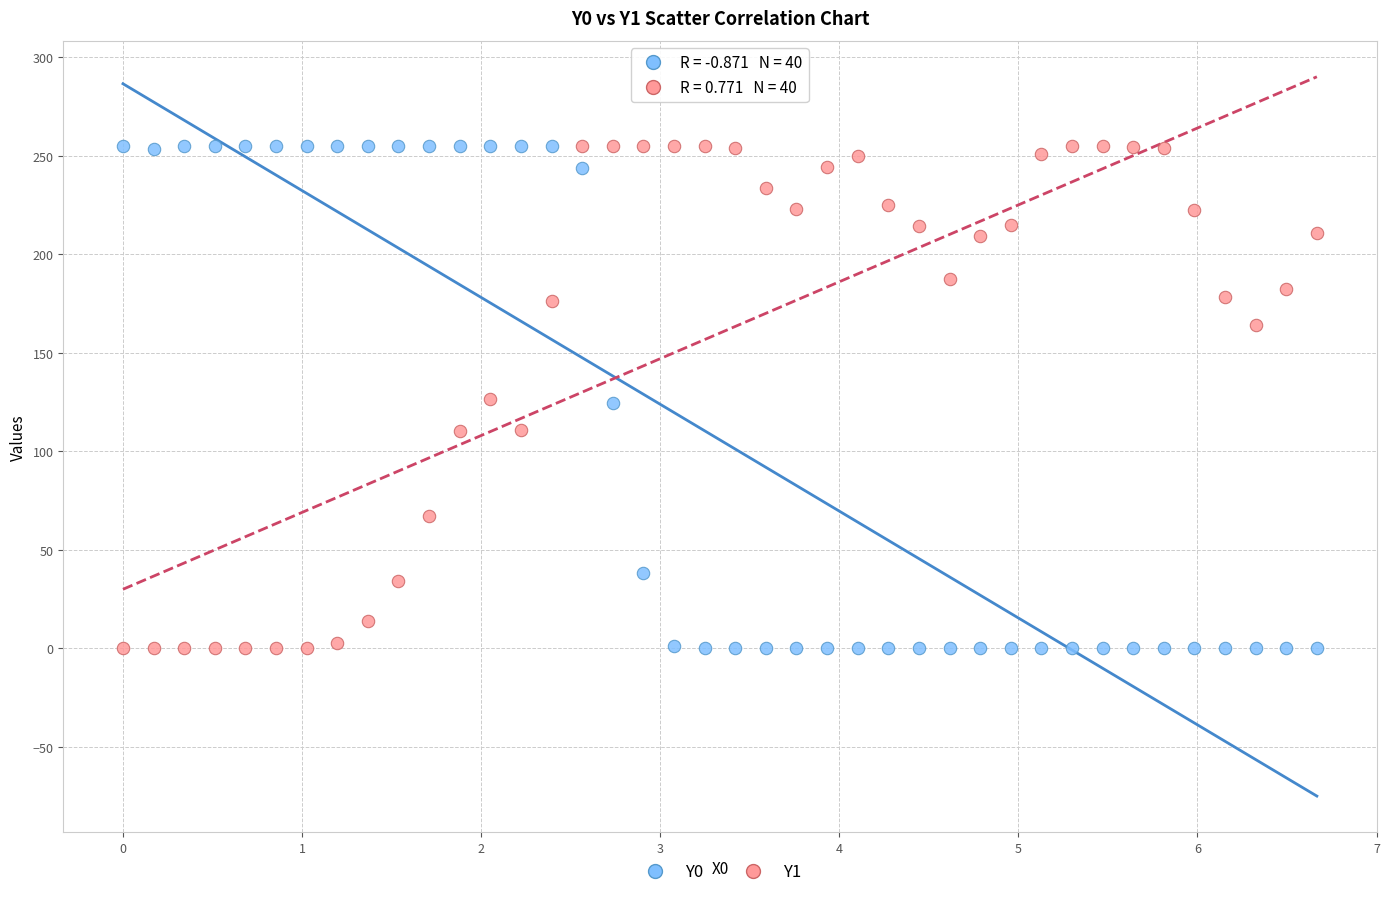

What is the X range (max minus min) for the scatter plot?

6.7